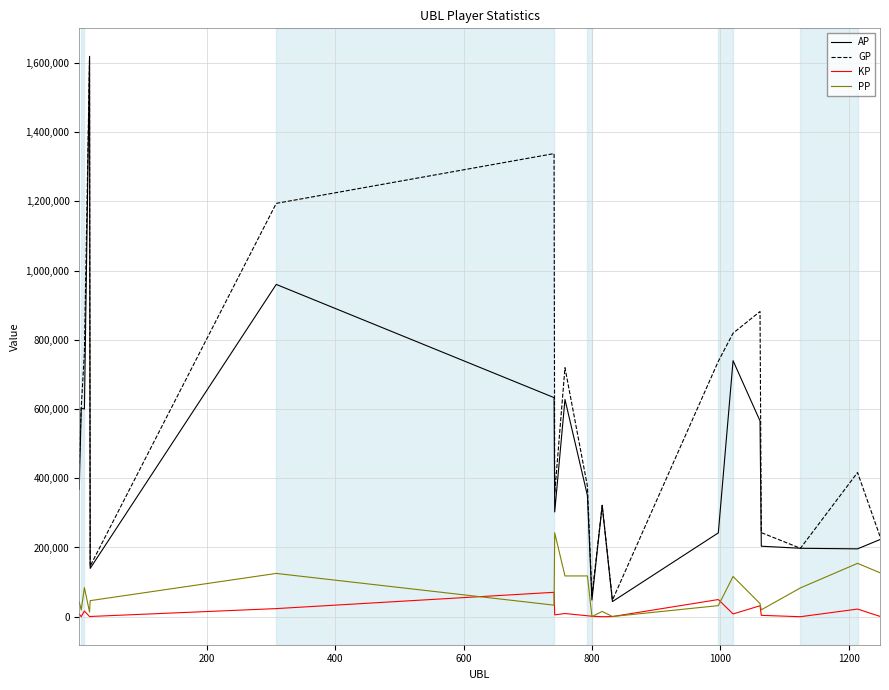

Which series has the largest range (max minus min)?

AP